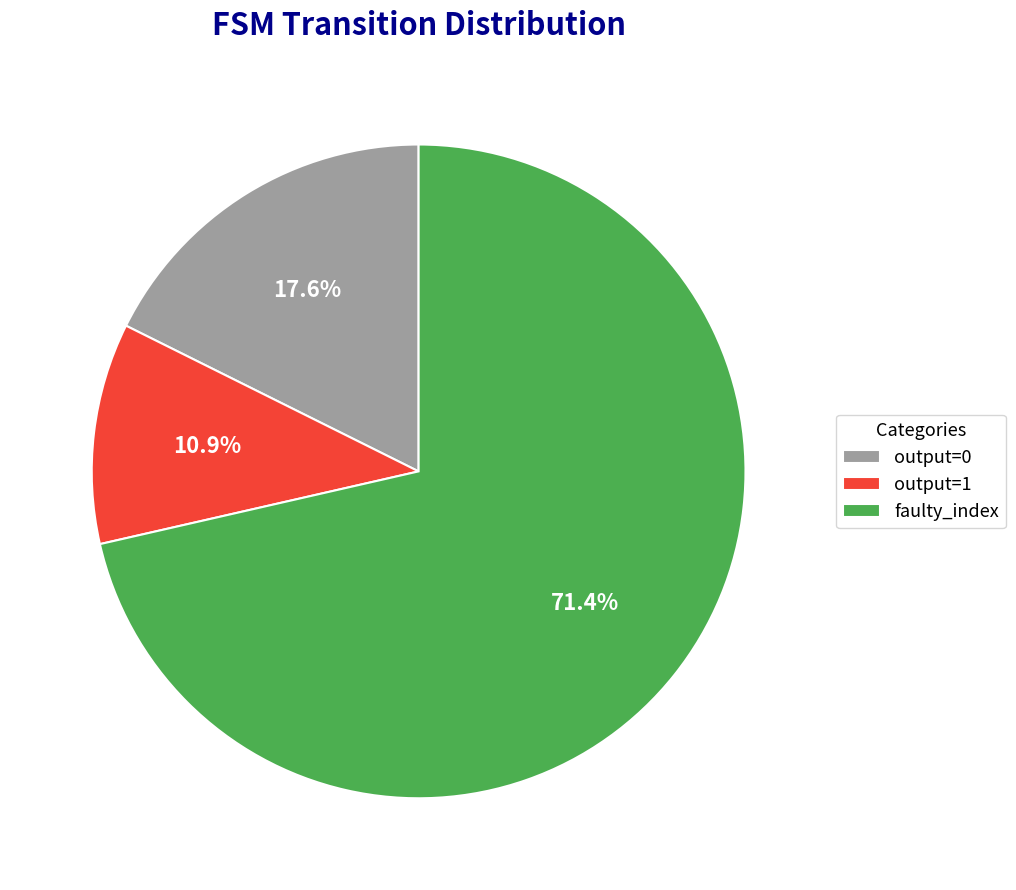

Is there a majority slice in this chart?

Yes